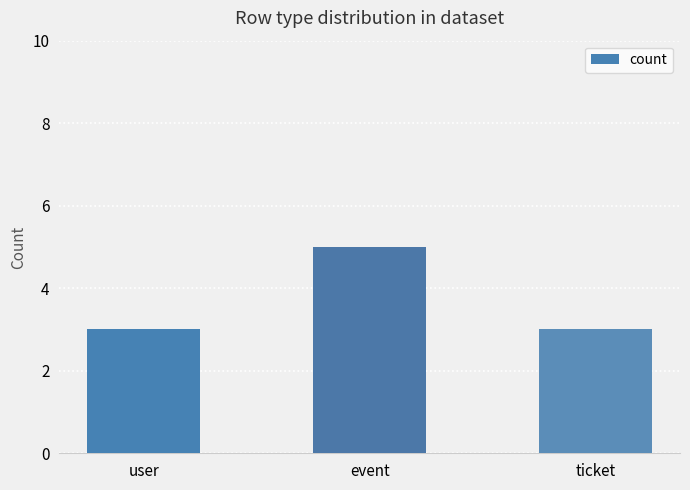

Reading right to left, extract all data points from this chart.

ticket=3	event=5	user=3